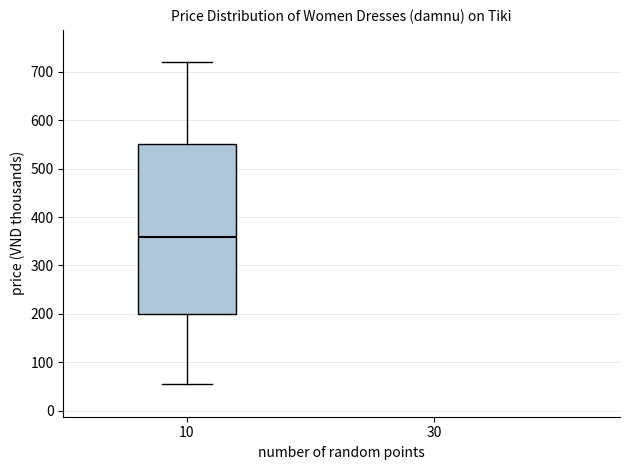

Transcribe this box plot: give where the median line is, the range the box spans, and where the two whiskers end, as read against the y-axis. The values are not printed on the chart, so give them approximately, as read against the axis.

median 360, box 200 to 550, whiskers 50 to 720